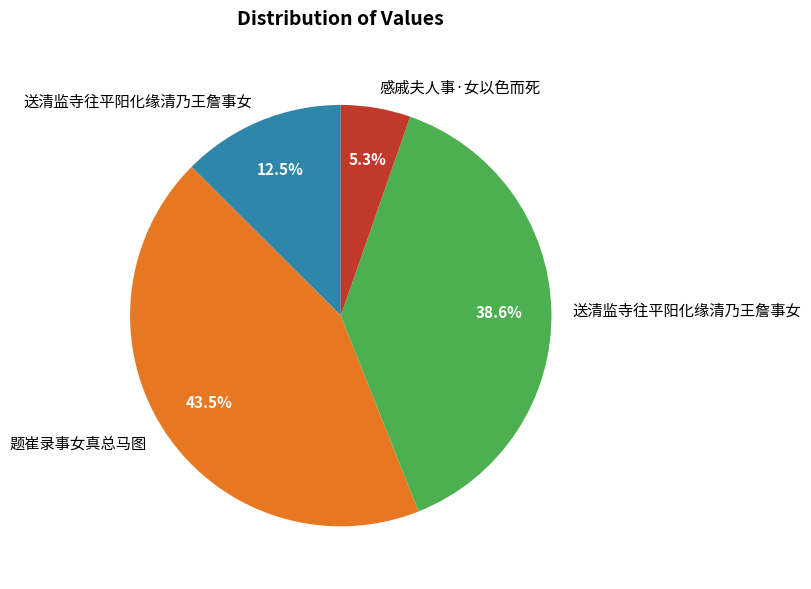

To the nearest percent, what is the average slice percentage?

25%